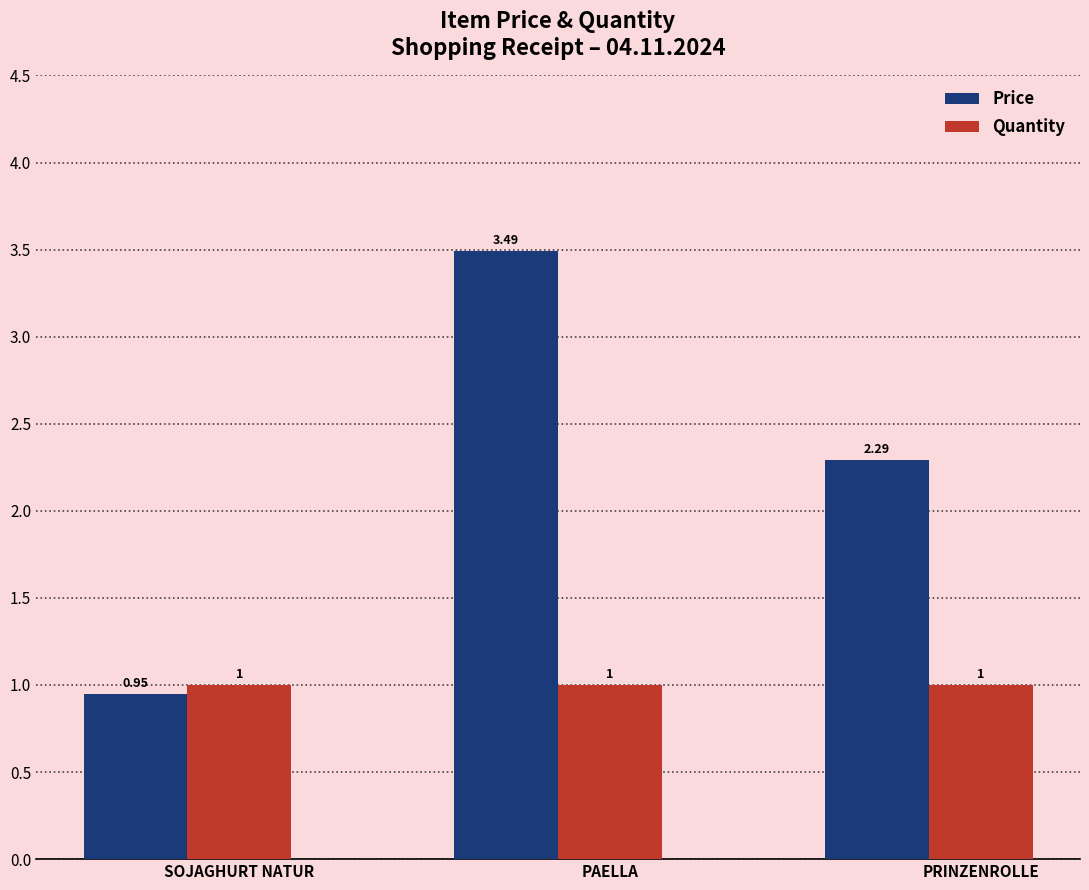

Rank the series by their average value, from highest to lowest.

Price, Quantity